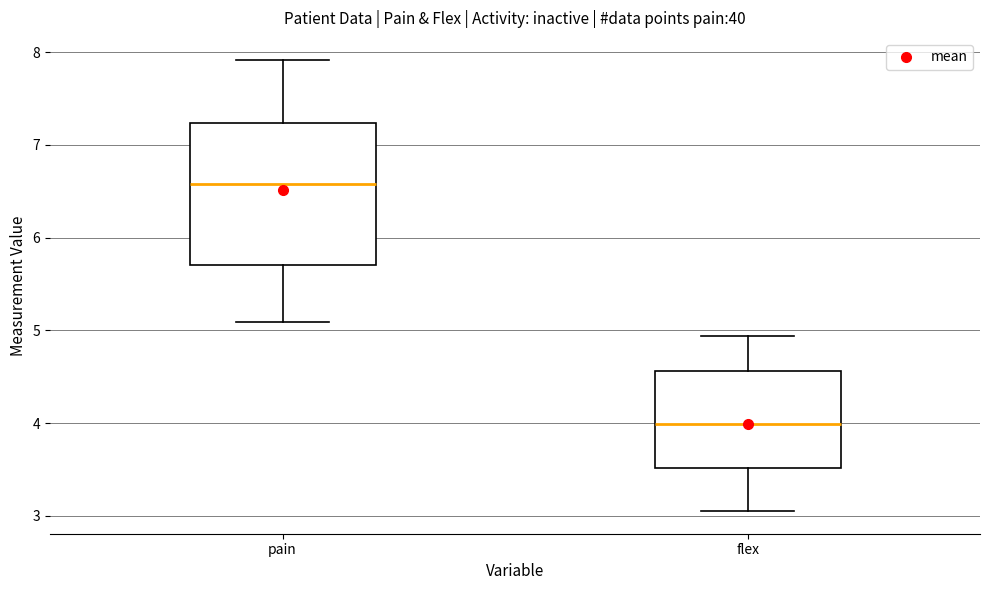

Which box has the lowest median line?

flex